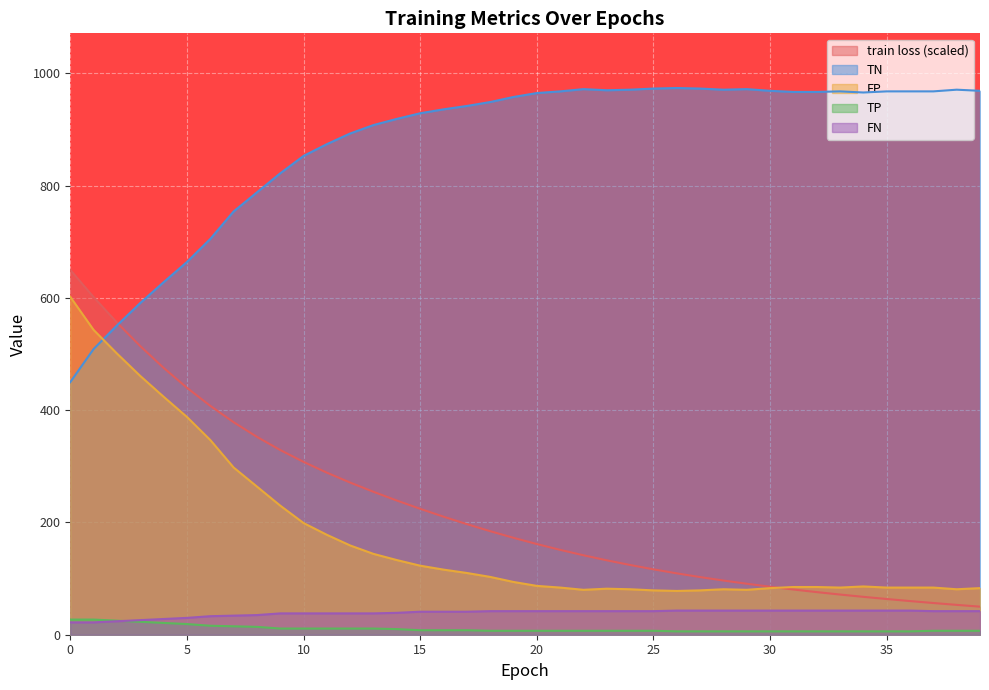

Is it true that TP equals 11.0 at 13?

True